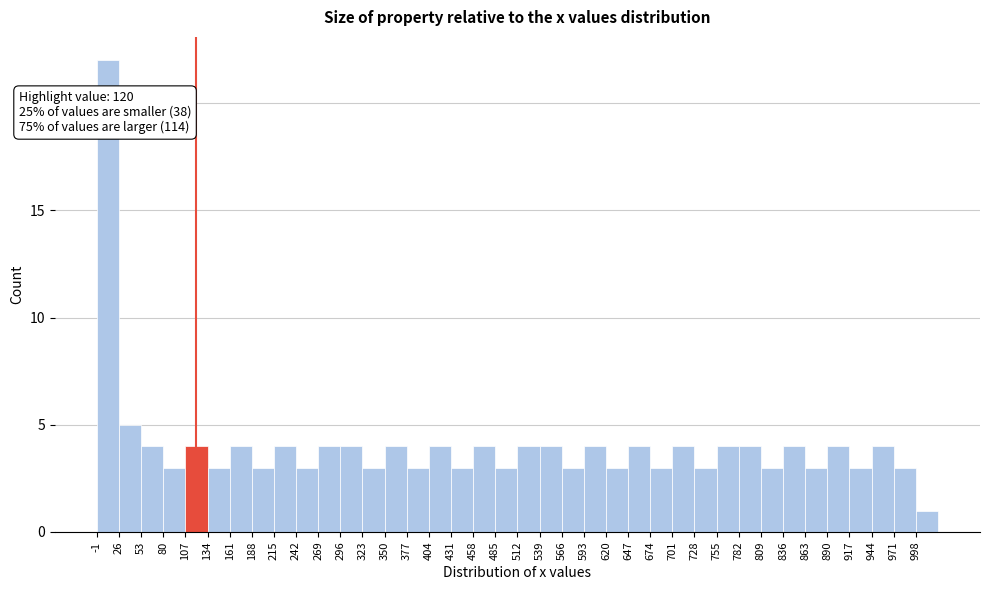

Which range on the x-axis has the tallest bar?

0 to 25